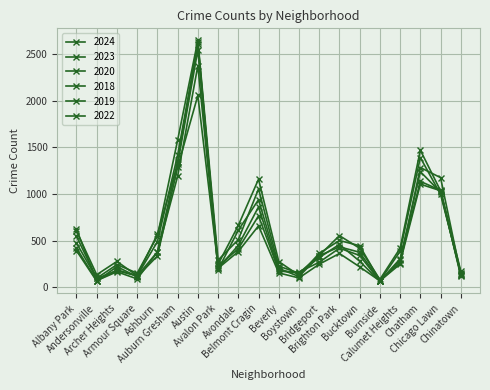

Which has a higher value, Armour Square or Brighton Park?

Brighton Park